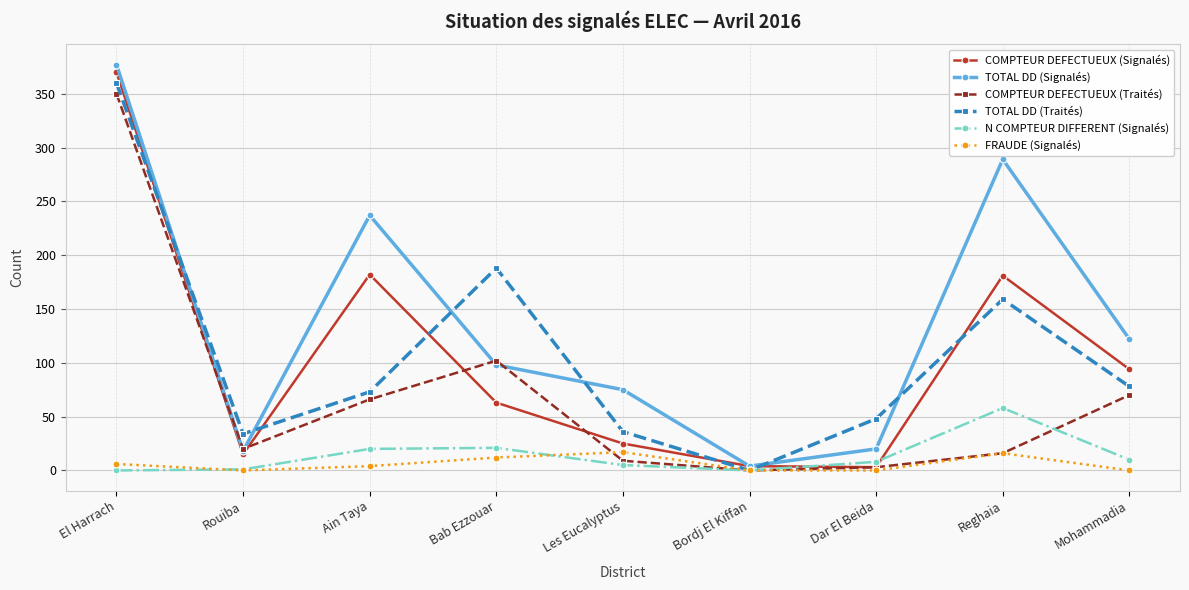

At which category is the sum across all series the highest?

El Harrach